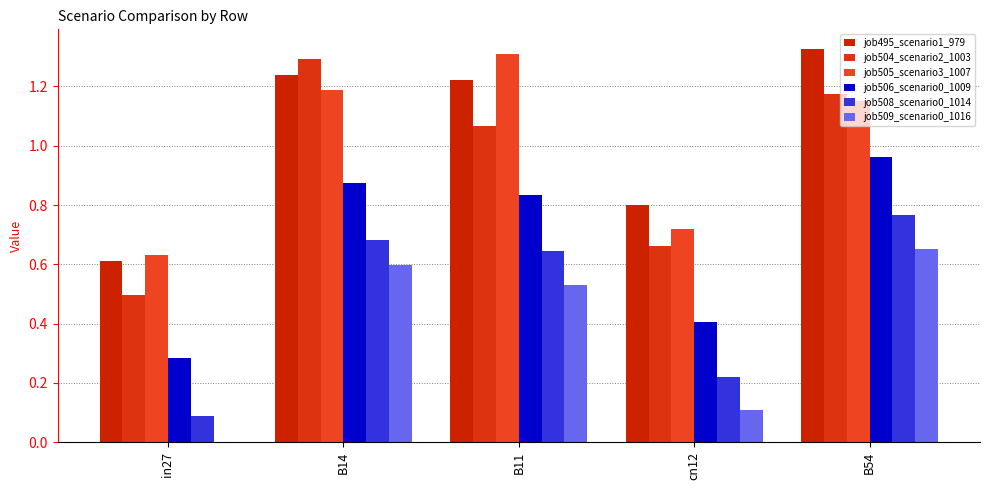

Is the value of job505_scenario3_1007 at B11 greater than the value of job504_scenario2_1003 at B11?

Yes